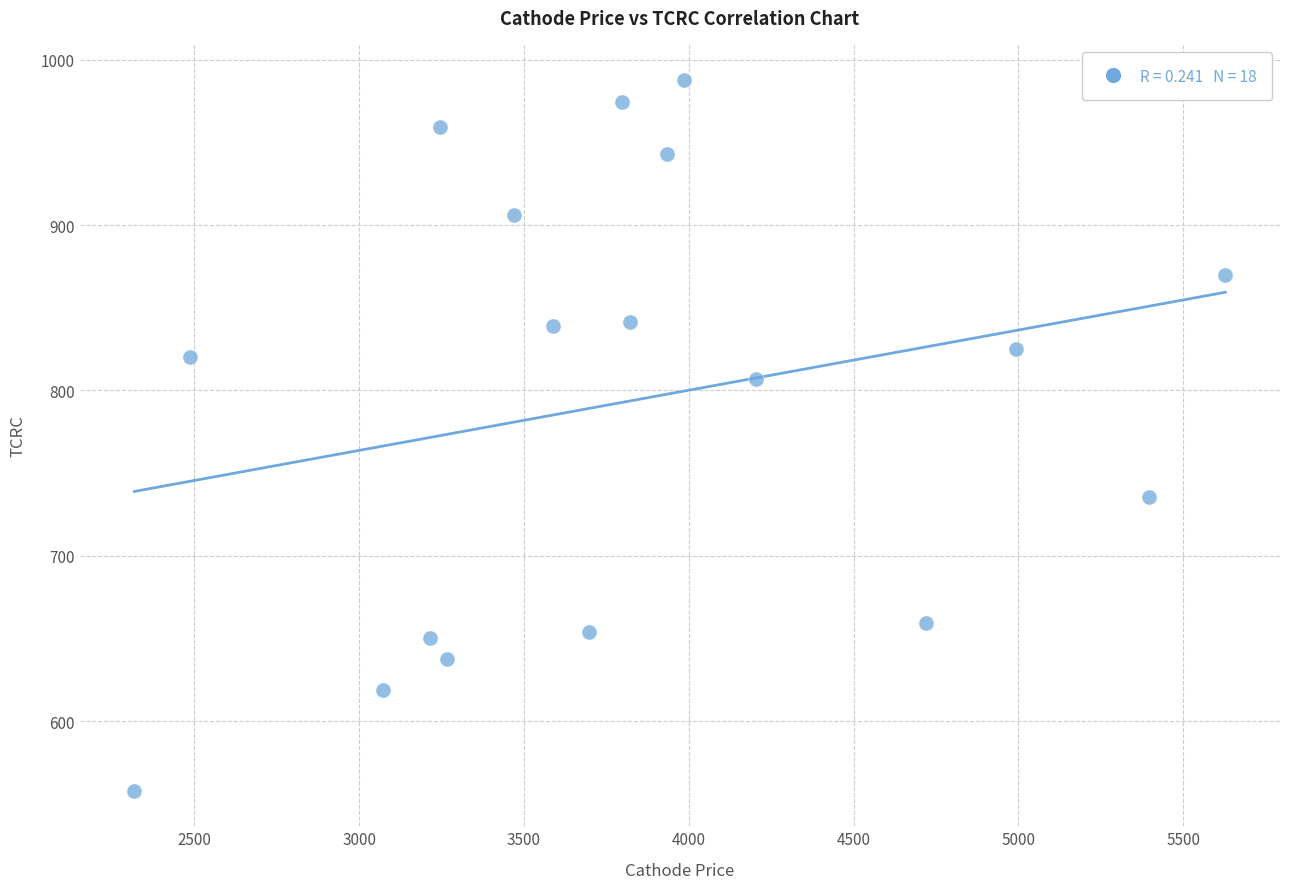

What is the range of Y values (max minus min)?

429.5